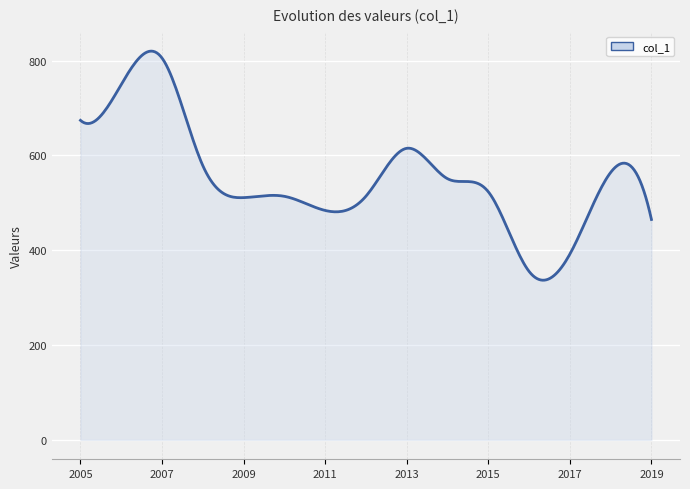

What is the smallest value displayed?

336.7